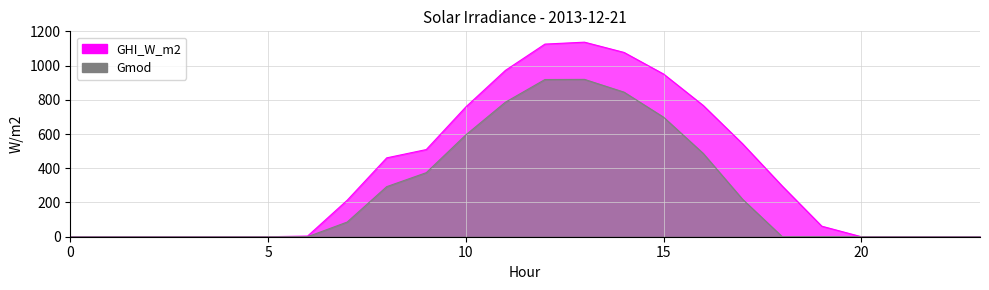

True or false: GHI_W_m2 and Gmod cross at least once.

False